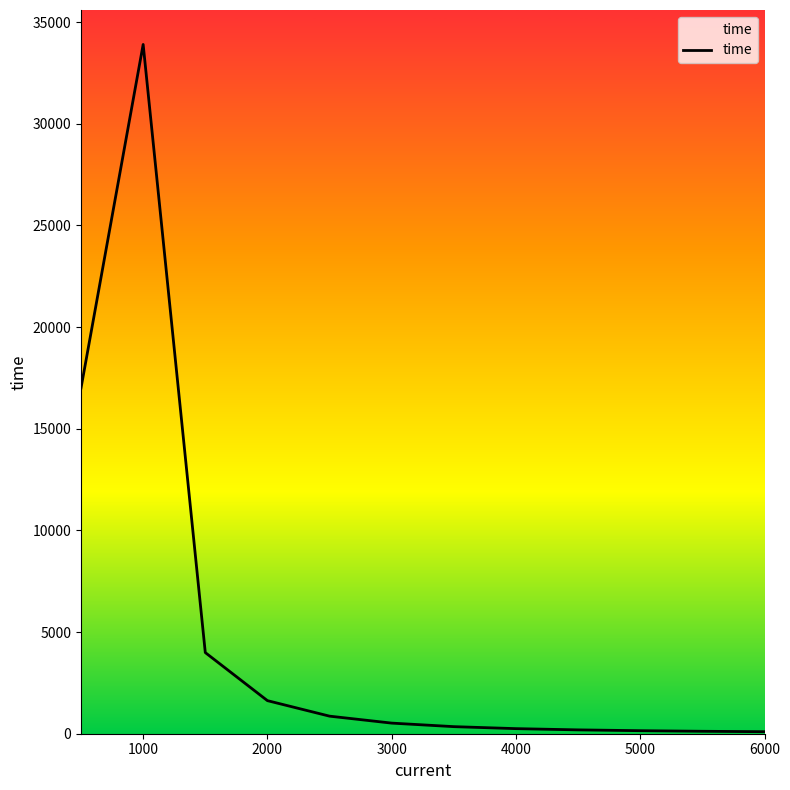

What is the difference between the maximum and minimum values?

33806